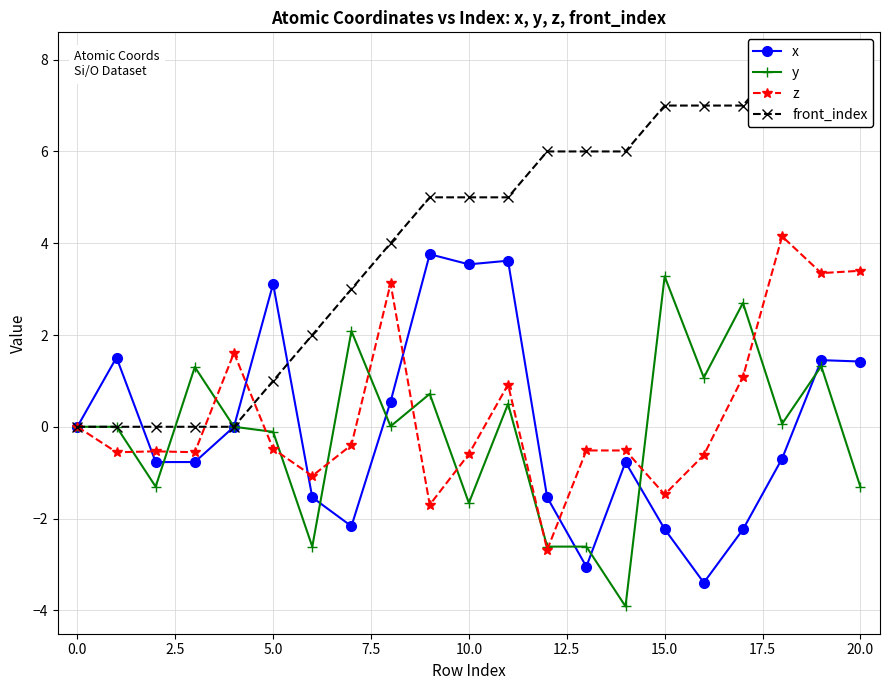

Is it true that x equals -1.5 at 12?

True